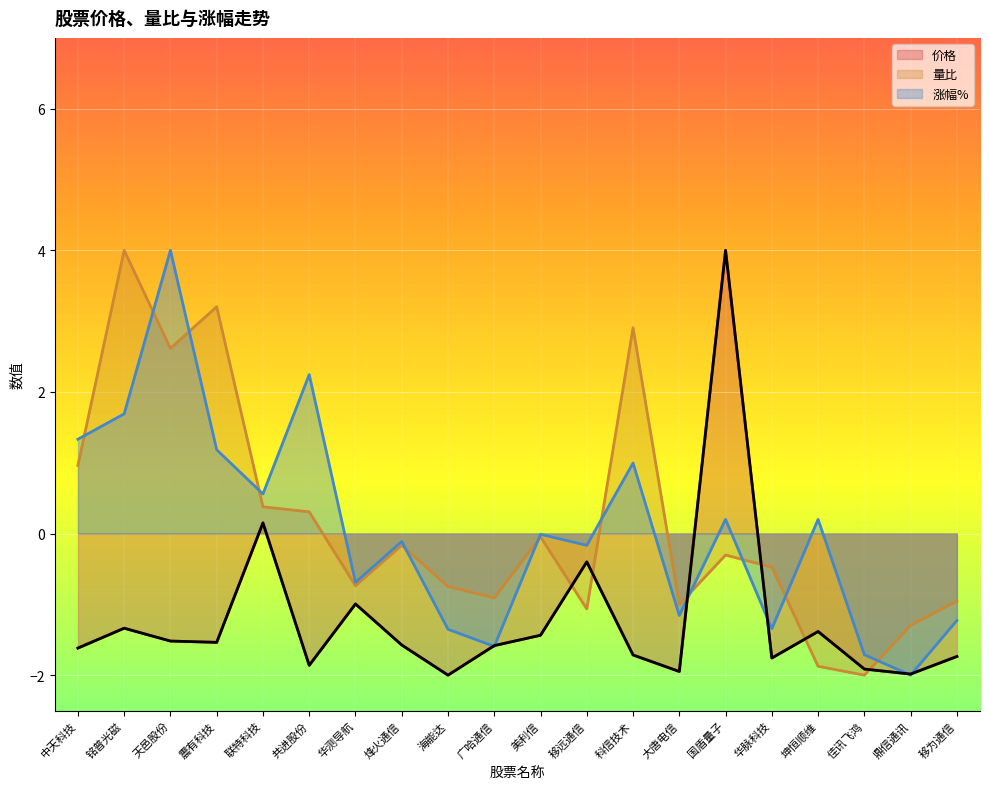

What is the greatest value displayed?

4.0